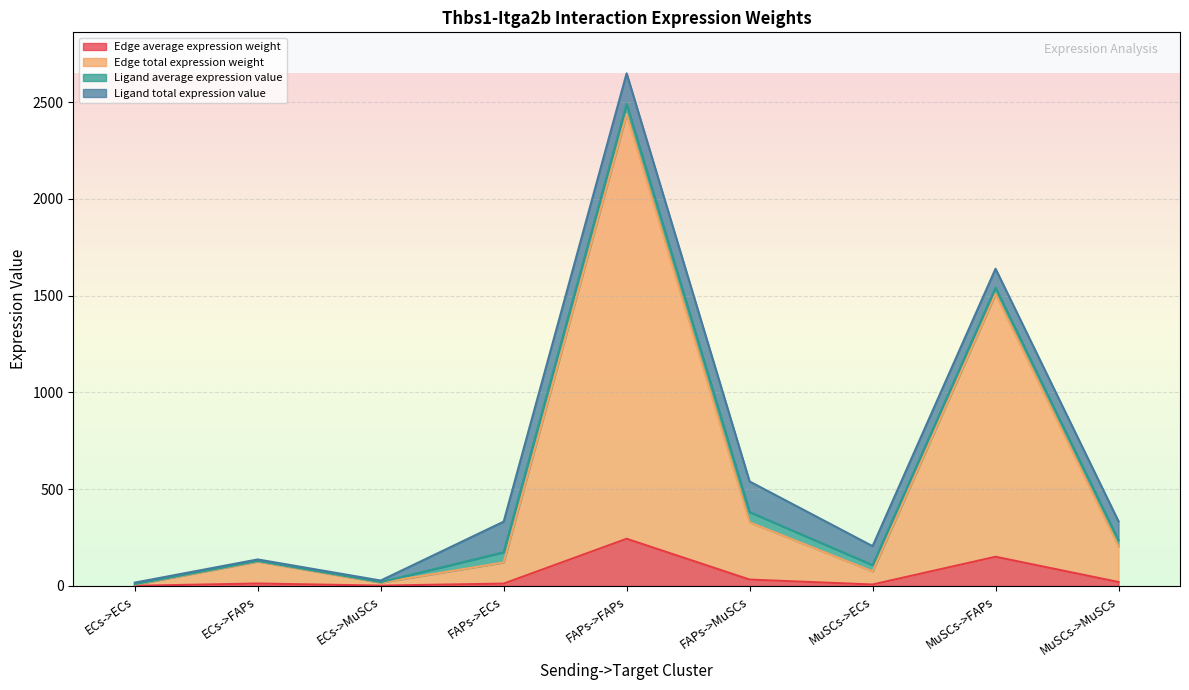

What is the difference between the highest and lowest values at MuSCs->FAPs?

1357.8